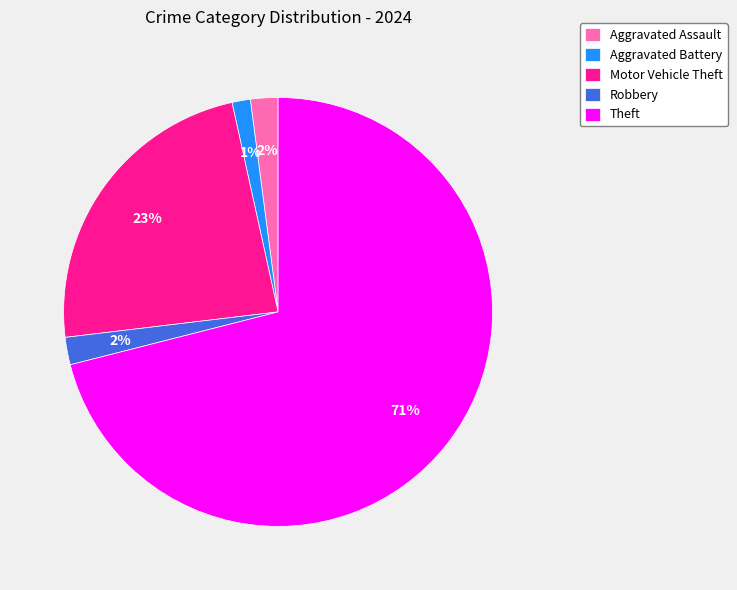

Count the number of slices in the pie.

5